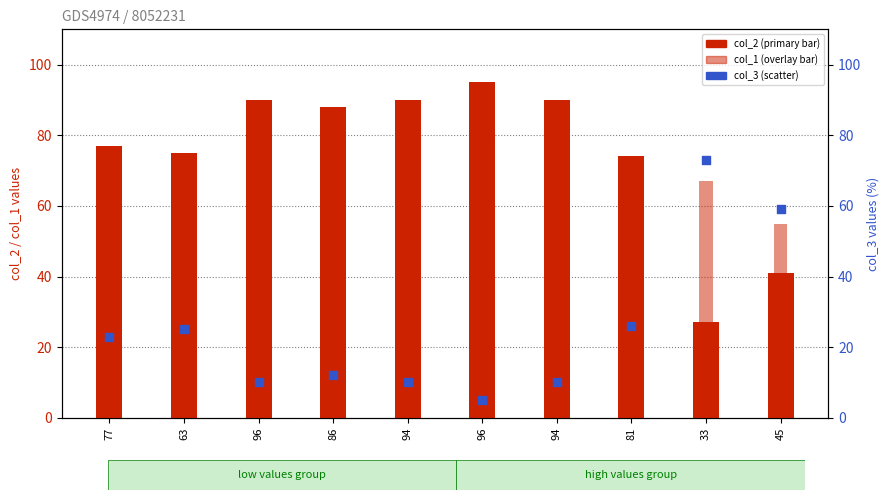

Which series has the largest total across all categories?

col_2 (primary)